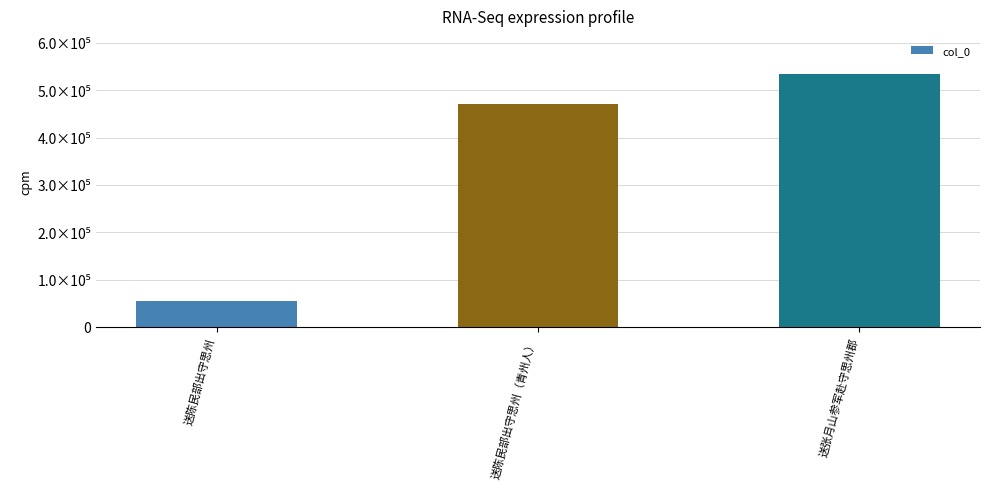

The value at 送陈民部出守思州 is 54367. True or false?

True